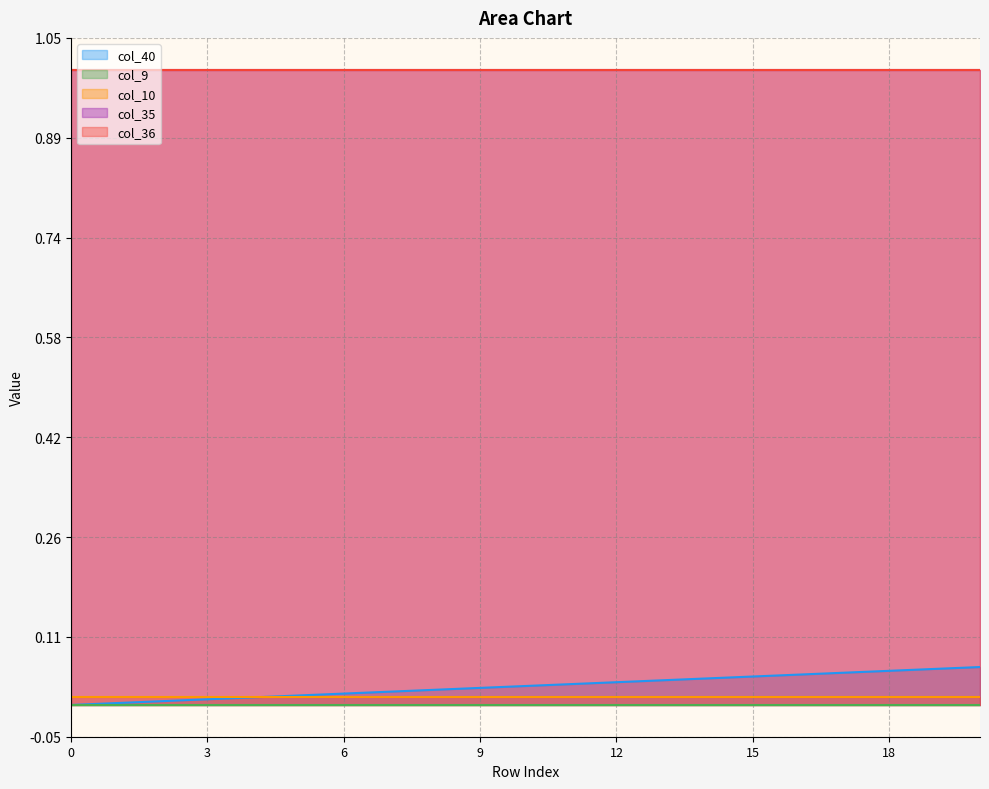

True or false: col_35 and col_36 intersect in this chart.

False